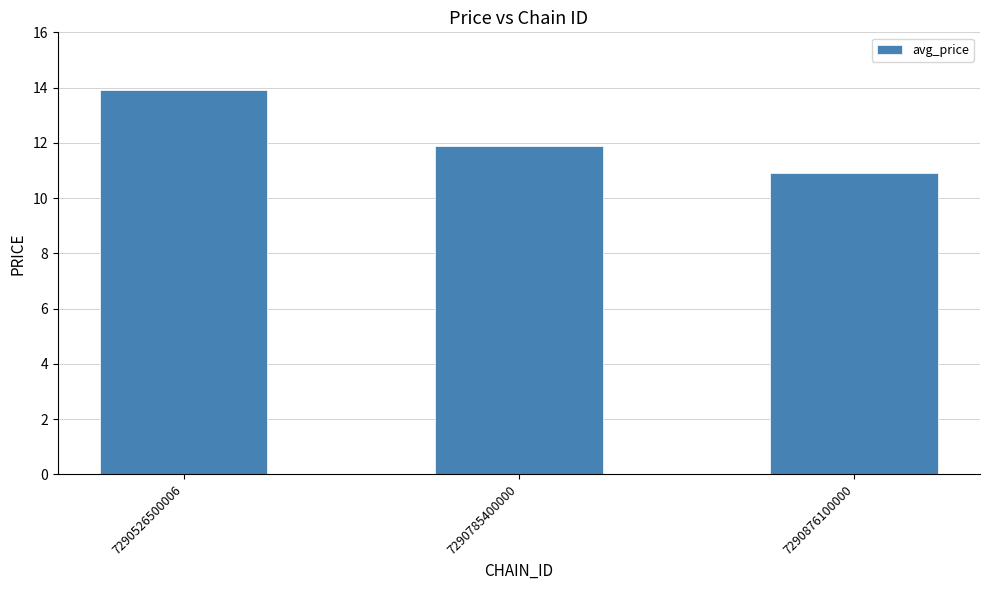

How many bars are there in total?

3